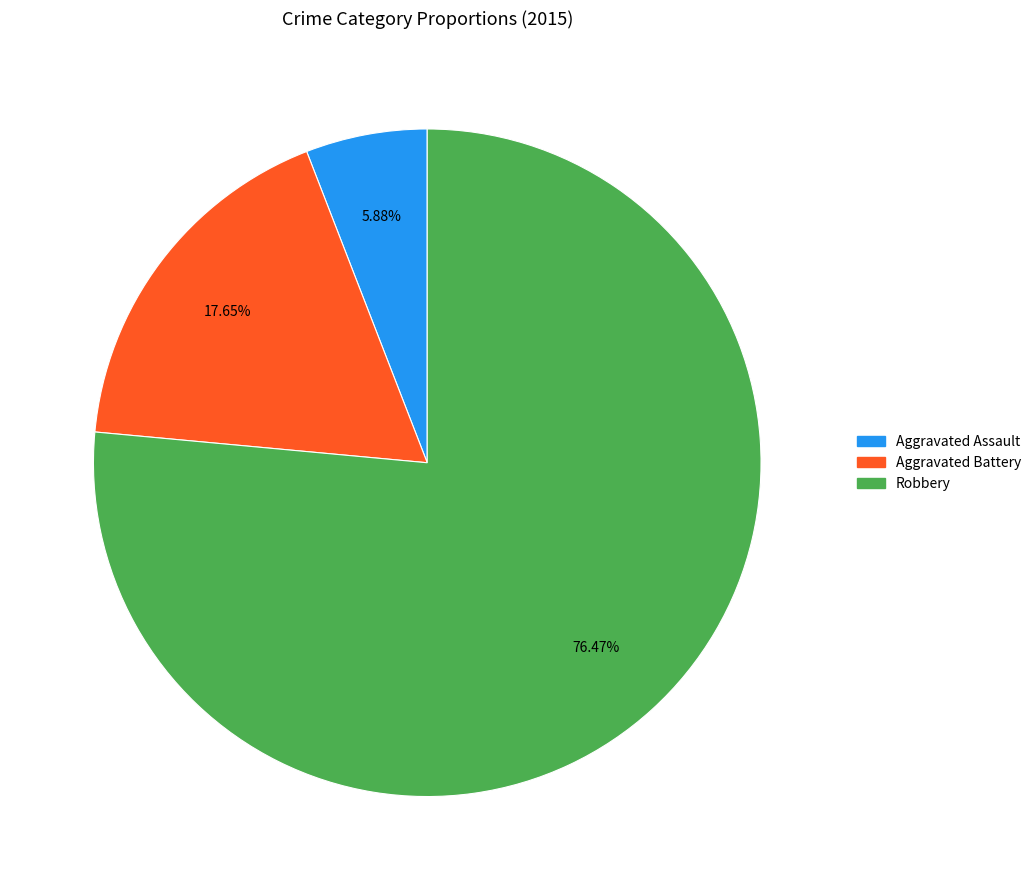

Is there a majority slice in this chart?

Yes